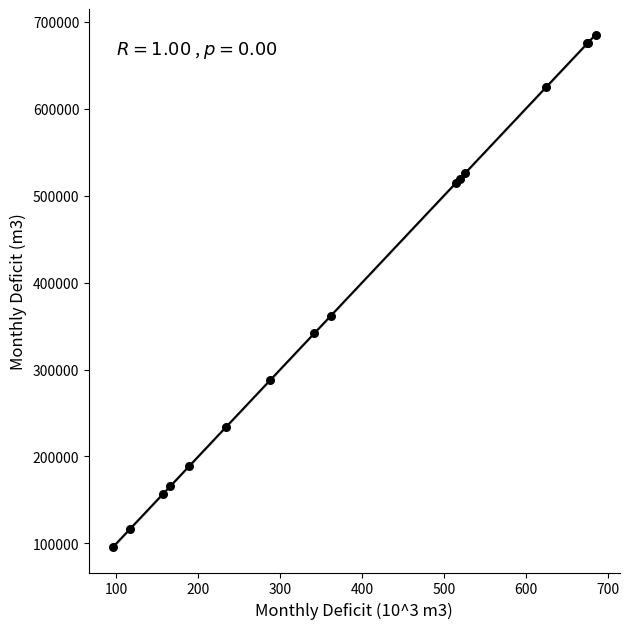

What Y value in the scatter plot is closest to 390632?

361572.8